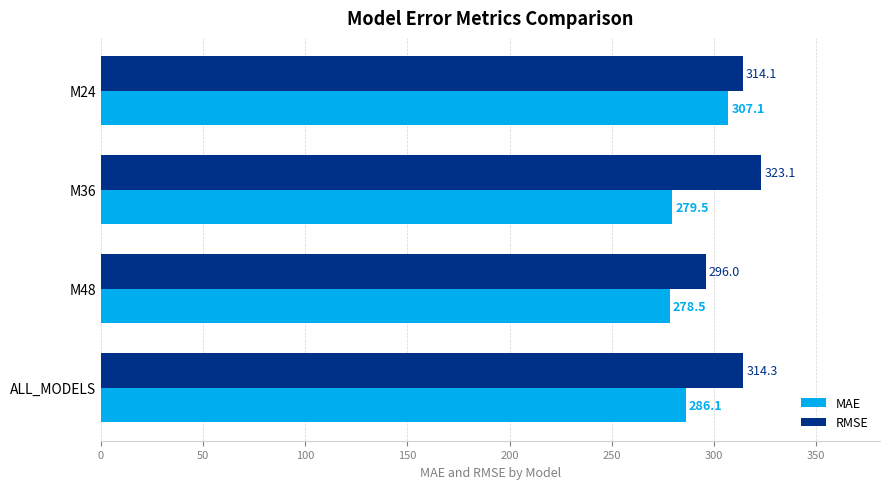

What is the highest value of the RMSE series?

323.1